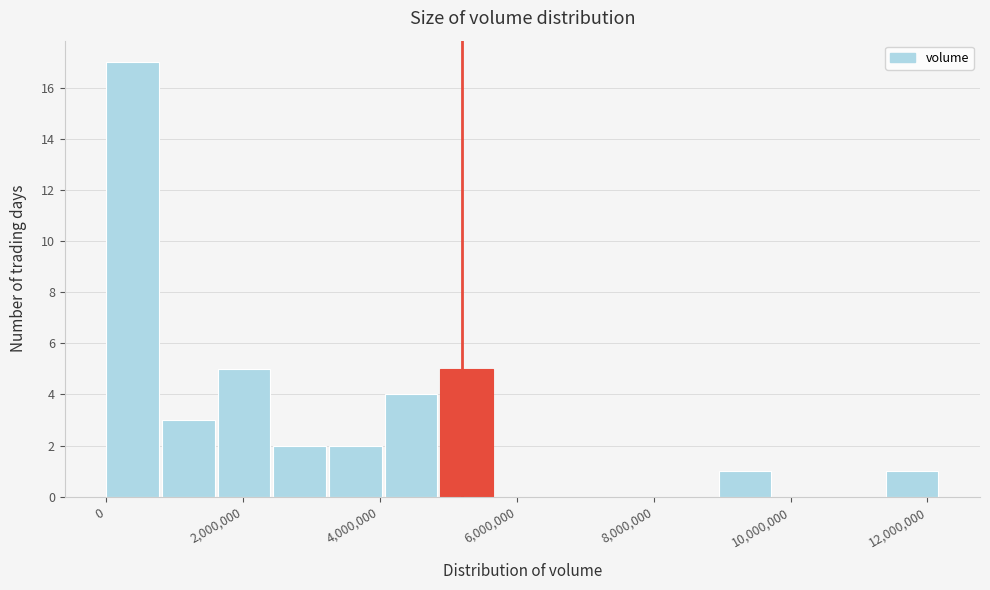

Which range on the x-axis has the tallest bar?

0 to 800000